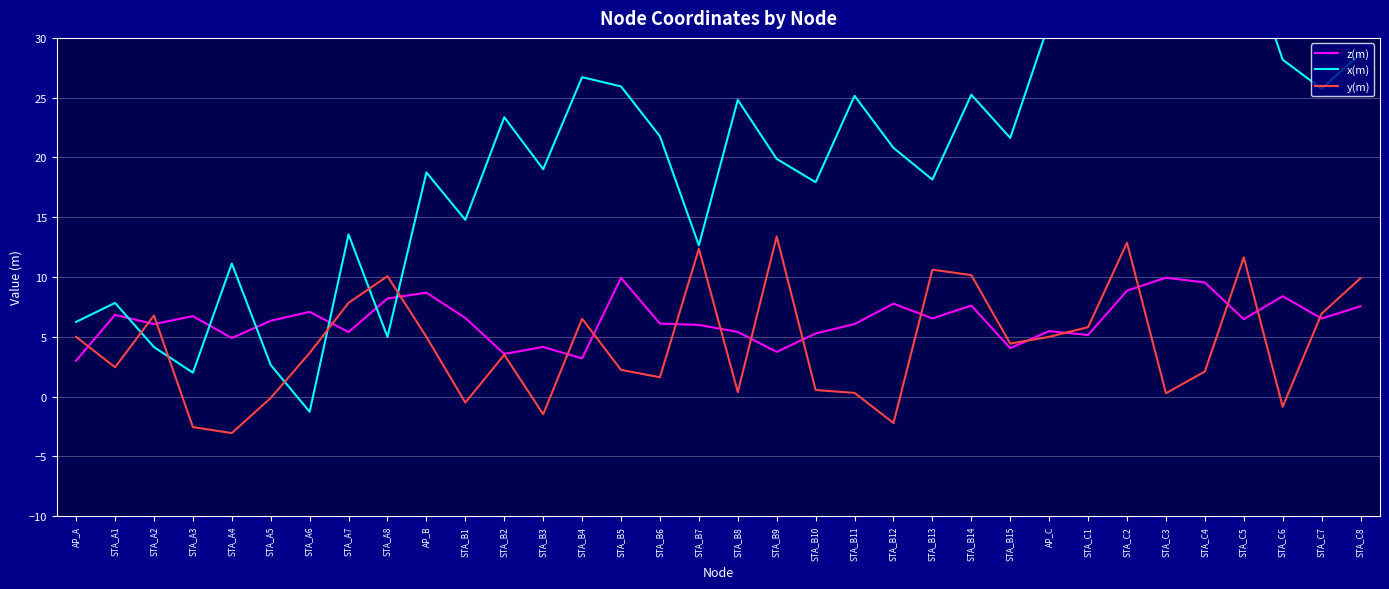

What is the sum of the x(m) values at STA_B15 and STA_B12?

42.4